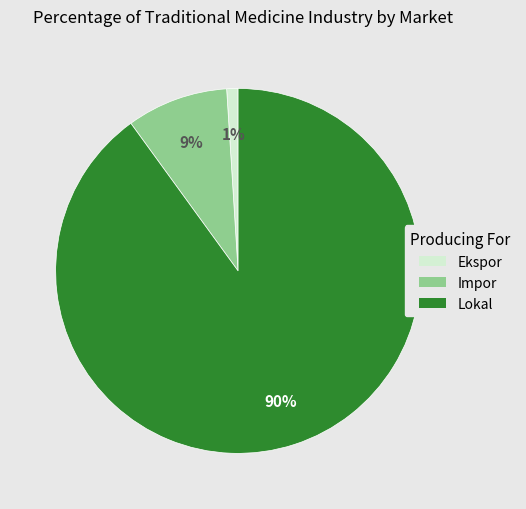

Which category has the smallest portion of the pie?

Ekspor